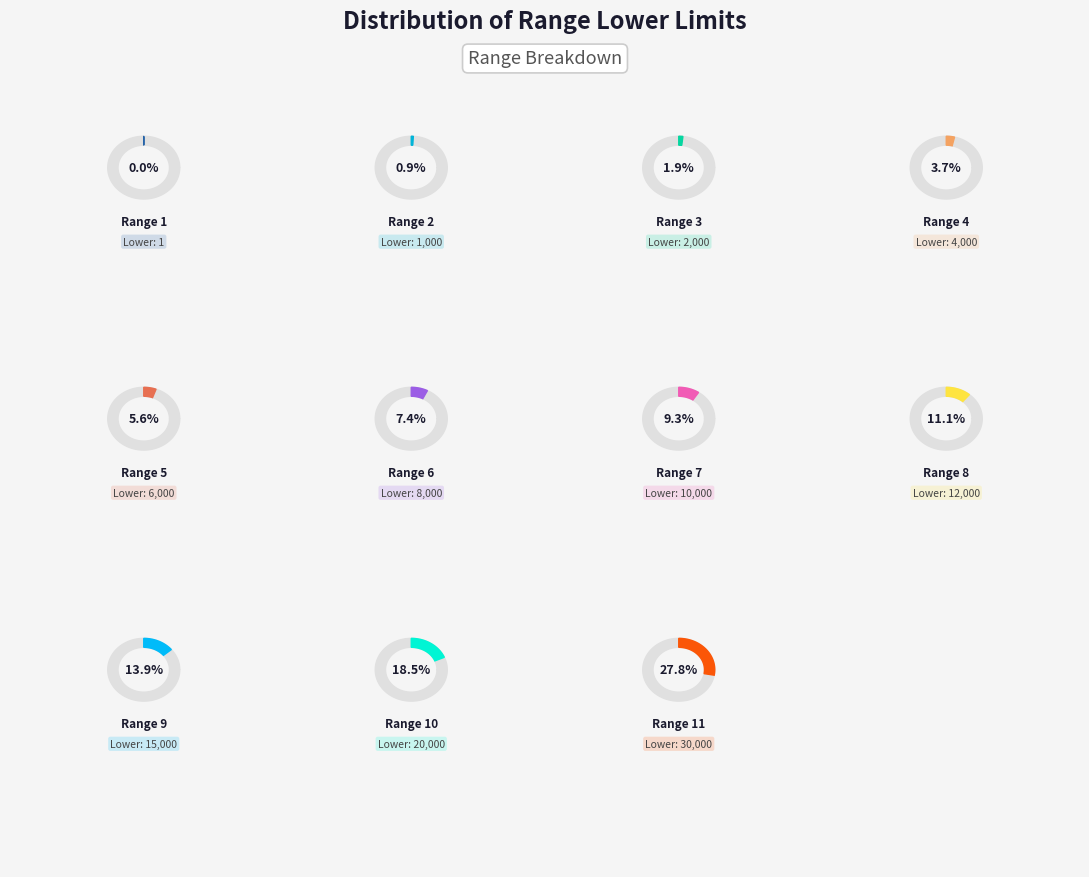

Count the number of slices in the pie.

11